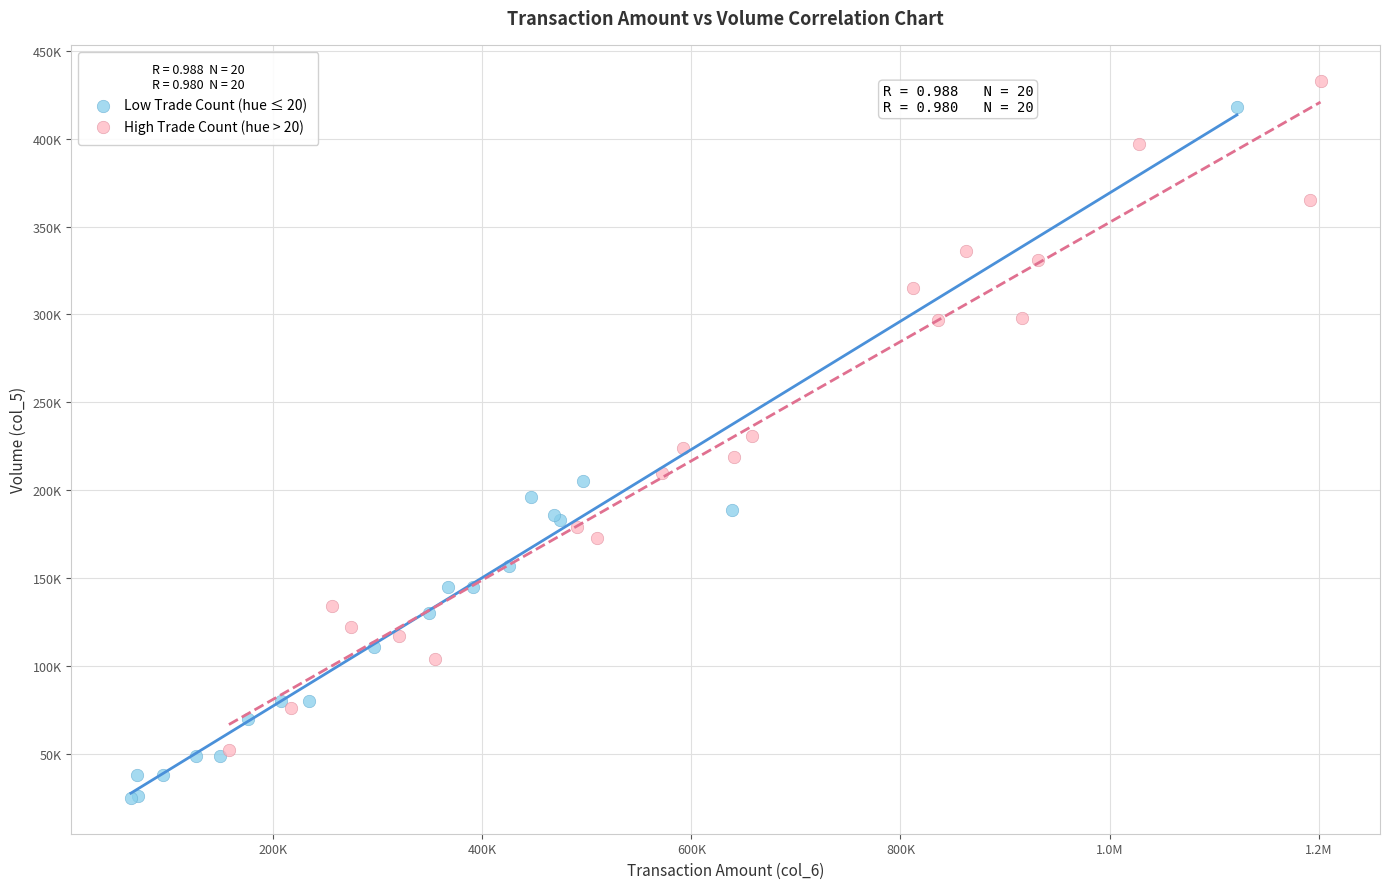

Which series contains the lowest Y value?

Low Trade Count (hue ≤ 20)